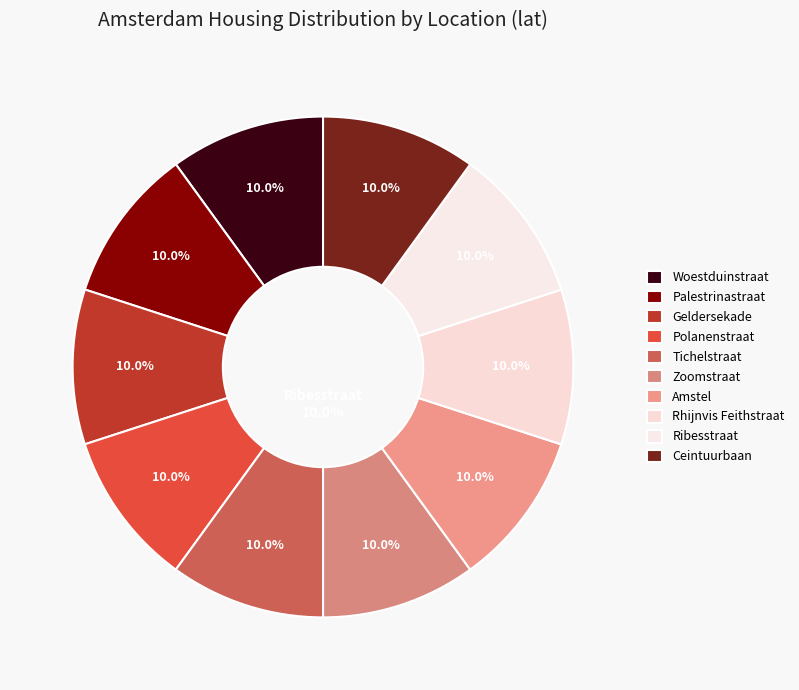

To the nearest percent, what is the average slice percentage?

10%